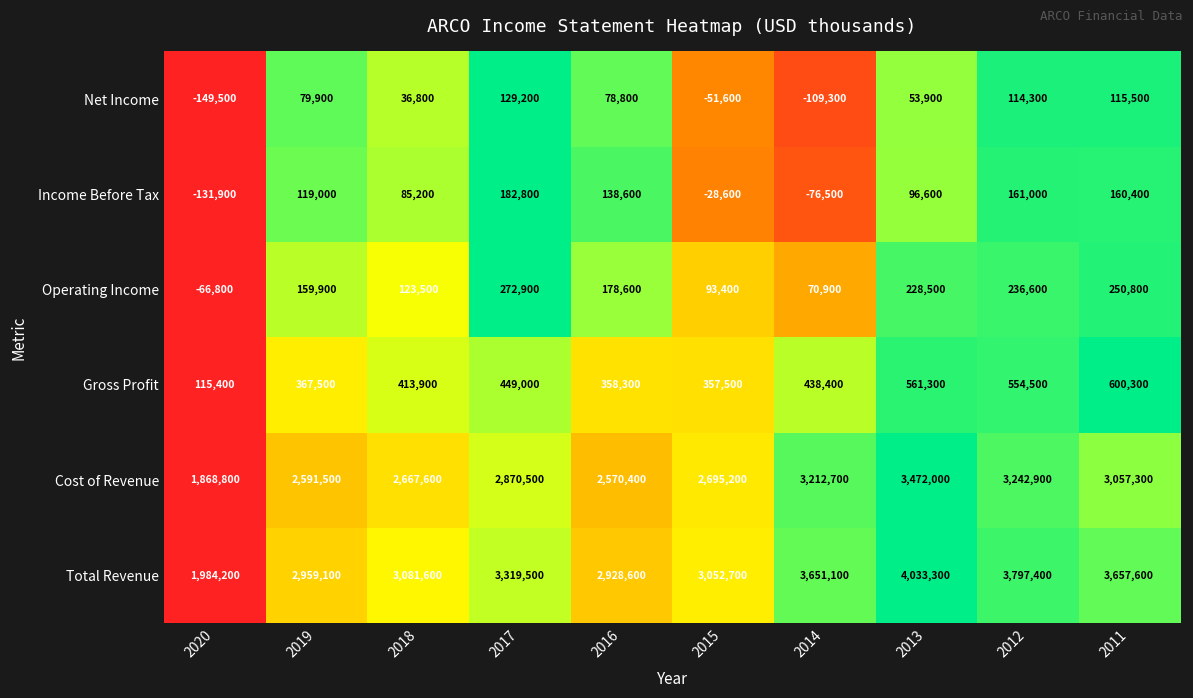

Where is Total Revenue nearest to the value 3008750?

2015